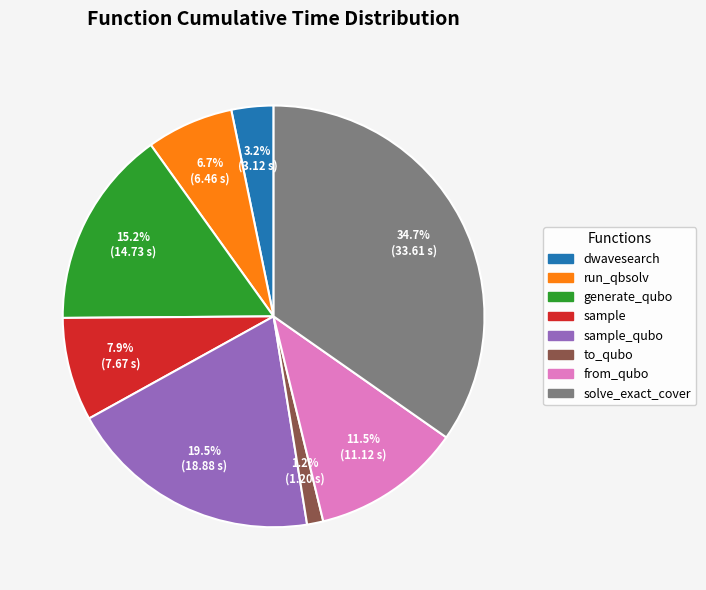

Is it true that sample is 1% of the pie?

False